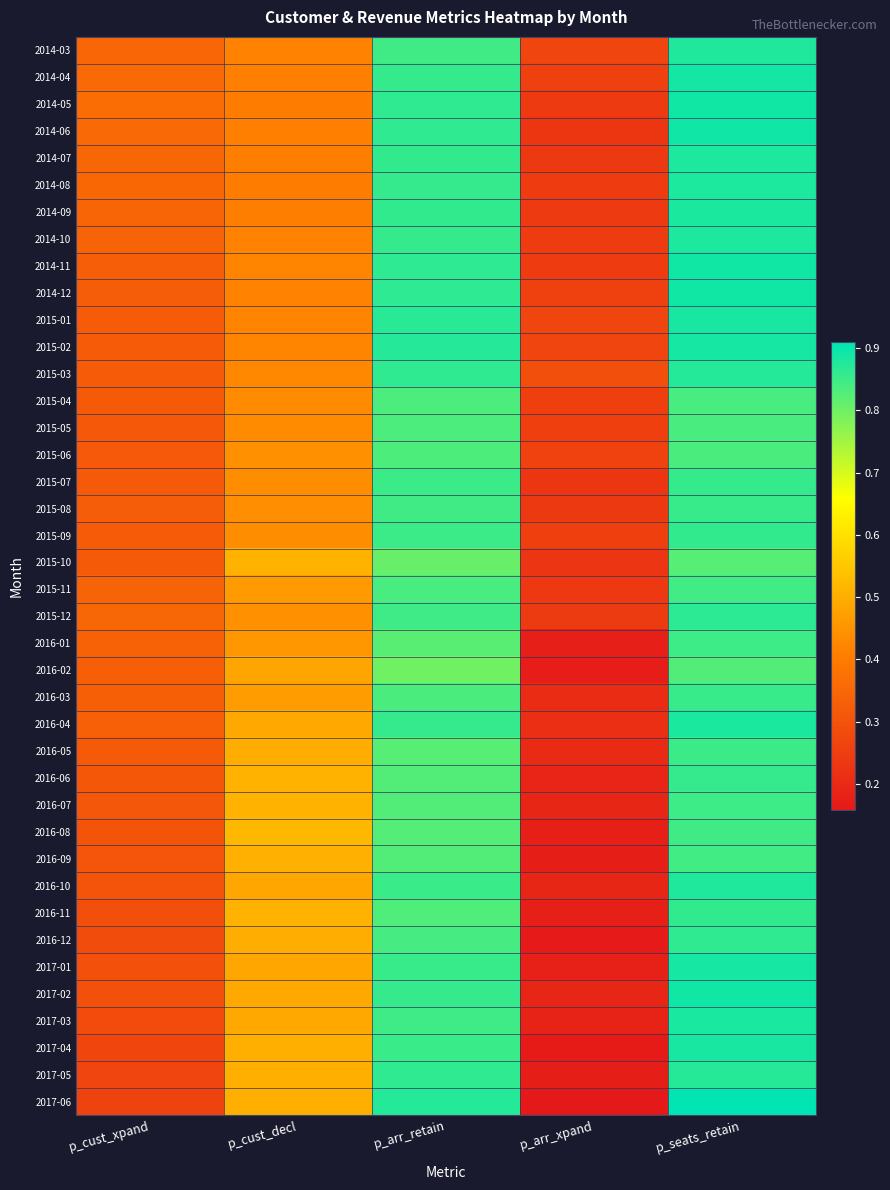

Reading left to right, list all the values displayed in this chart.

2014-03: p_cust_xpand=0.3	p_cust_decl=0.4	p_arr_retain=0.8	p_arr_xpand=0.3	p_seats_retain=0.9
2014-04: p_cust_xpand=0.4	p_cust_decl=0.4	p_arr_retain=0.9	p_arr_xpand=0.3	p_seats_retain=0.9
2014-05: p_cust_xpand=0.4	p_cust_decl=0.4	p_arr_retain=0.9	p_arr_xpand=0.2	p_seats_retain=0.9
2014-06: p_cust_xpand=0.4	p_cust_decl=0.4	p_arr_retain=0.9	p_arr_xpand=0.2	p_seats_retain=0.9
2014-07: p_cust_xpand=0.3	p_cust_decl=0.4	p_arr_retain=0.9	p_arr_xpand=0.2	p_seats_retain=0.9
2014-08: p_cust_xpand=0.4	p_cust_decl=0.4	p_arr_retain=0.9	p_arr_xpand=0.2	p_seats_retain=0.9
2014-09: p_cust_xpand=0.3	p_cust_decl=0.4	p_arr_retain=0.9	p_arr_xpand=0.2	p_seats_retain=0.9
2014-10: p_cust_xpand=0.3	p_cust_decl=0.4	p_arr_retain=0.9	p_arr_xpand=0.2	p_seats_retain=0.9
2014-11: p_cust_xpand=0.3	p_cust_decl=0.4	p_arr_retain=0.9	p_arr_xpand=0.2	p_seats_retain=0.9
2014-12: p_cust_xpand=0.3	p_cust_decl=0.4	p_arr_retain=0.9	p_arr_xpand=0.3	p_seats_retain=0.9
2015-01: p_cust_xpand=0.3	p_cust_decl=0.4	p_arr_retain=0.9	p_arr_xpand=0.3	p_seats_retain=0.9
2015-02: p_cust_xpand=0.3	p_cust_decl=0.4	p_arr_retain=0.9	p_arr_xpand=0.3	p_seats_retain=0.9
2015-03: p_cust_xpand=0.3	p_cust_decl=0.4	p_arr_retain=0.9	p_arr_xpand=0.3	p_seats_retain=0.9
2015-04: p_cust_xpand=0.3	p_cust_decl=0.4	p_arr_retain=0.8	p_arr_xpand=0.3	p_seats_retain=0.8
2015-05: p_cust_xpand=0.3	p_cust_decl=0.4	p_arr_retain=0.8	p_arr_xpand=0.3	p_seats_retain=0.8
2015-06: p_cust_xpand=0.3	p_cust_decl=0.4	p_arr_retain=0.8	p_arr_xpand=0.3	p_seats_retain=0.8
2015-07: p_cust_xpand=0.3	p_cust_decl=0.4	p_arr_retain=0.8	p_arr_xpand=0.2	p_seats_retain=0.9
2015-08: p_cust_xpand=0.3	p_cust_decl=0.4	p_arr_retain=0.8	p_arr_xpand=0.2	p_seats_retain=0.9
2015-09: p_cust_xpand=0.3	p_cust_decl=0.4	p_arr_retain=0.8	p_arr_xpand=0.3	p_seats_retain=0.9
2015-10: p_cust_xpand=0.3	p_cust_decl=0.5	p_arr_retain=0.8	p_arr_xpand=0.2	p_seats_retain=0.8
2015-11: p_cust_xpand=0.3	p_cust_decl=0.5	p_arr_retain=0.8	p_arr_xpand=0.2	p_seats_retain=0.8
2015-12: p_cust_xpand=0.3	p_cust_decl=0.4	p_arr_retain=0.8	p_arr_xpand=0.2	p_seats_retain=0.9
2016-01: p_cust_xpand=0.3	p_cust_decl=0.5	p_arr_retain=0.8	p_arr_xpand=0.2	p_seats_retain=0.8
2016-02: p_cust_xpand=0.3	p_cust_decl=0.5	p_arr_retain=0.8	p_arr_xpand=0.2	p_seats_retain=0.8
2016-03: p_cust_xpand=0.3	p_cust_decl=0.5	p_arr_retain=0.8	p_arr_xpand=0.2	p_seats_retain=0.9
2016-04: p_cust_xpand=0.3	p_cust_decl=0.5	p_arr_retain=0.9	p_arr_xpand=0.2	p_seats_retain=0.9
2016-05: p_cust_xpand=0.3	p_cust_decl=0.5	p_arr_retain=0.8	p_arr_xpand=0.2	p_seats_retain=0.8
2016-06: p_cust_xpand=0.3	p_cust_decl=0.5	p_arr_retain=0.8	p_arr_xpand=0.2	p_seats_retain=0.9
2016-07: p_cust_xpand=0.3	p_cust_decl=0.5	p_arr_retain=0.8	p_arr_xpand=0.2	p_seats_retain=0.8
2016-08: p_cust_xpand=0.3	p_cust_decl=0.5	p_arr_retain=0.8	p_arr_xpand=0.2	p_seats_retain=0.8
2016-09: p_cust_xpand=0.3	p_cust_decl=0.5	p_arr_retain=0.8	p_arr_xpand=0.2	p_seats_retain=0.8
2016-10: p_cust_xpand=0.3	p_cust_decl=0.5	p_arr_retain=0.9	p_arr_xpand=0.2	p_seats_retain=0.9
2016-11: p_cust_xpand=0.3	p_cust_decl=0.5	p_arr_retain=0.8	p_arr_xpand=0.2	p_seats_retain=0.9
2016-12: p_cust_xpand=0.3	p_cust_decl=0.5	p_arr_retain=0.8	p_arr_xpand=0.2	p_seats_retain=0.9
2017-01: p_cust_xpand=0.3	p_cust_decl=0.5	p_arr_retain=0.9	p_arr_xpand=0.2	p_seats_retain=0.9
2017-02: p_cust_xpand=0.3	p_cust_decl=0.5	p_arr_retain=0.9	p_arr_xpand=0.2	p_seats_retain=0.9
2017-03: p_cust_xpand=0.3	p_cust_decl=0.5	p_arr_retain=0.8	p_arr_xpand=0.2	p_seats_retain=0.9
2017-04: p_cust_xpand=0.3	p_cust_decl=0.5	p_arr_retain=0.9	p_arr_xpand=0.2	p_seats_retain=0.9
2017-05: p_cust_xpand=0.3	p_cust_decl=0.5	p_arr_retain=0.9	p_arr_xpand=0.2	p_seats_retain=0.9
2017-06: p_cust_xpand=0.3	p_cust_decl=0.5	p_arr_retain=0.9	p_arr_xpand=0.2	p_seats_retain=0.9